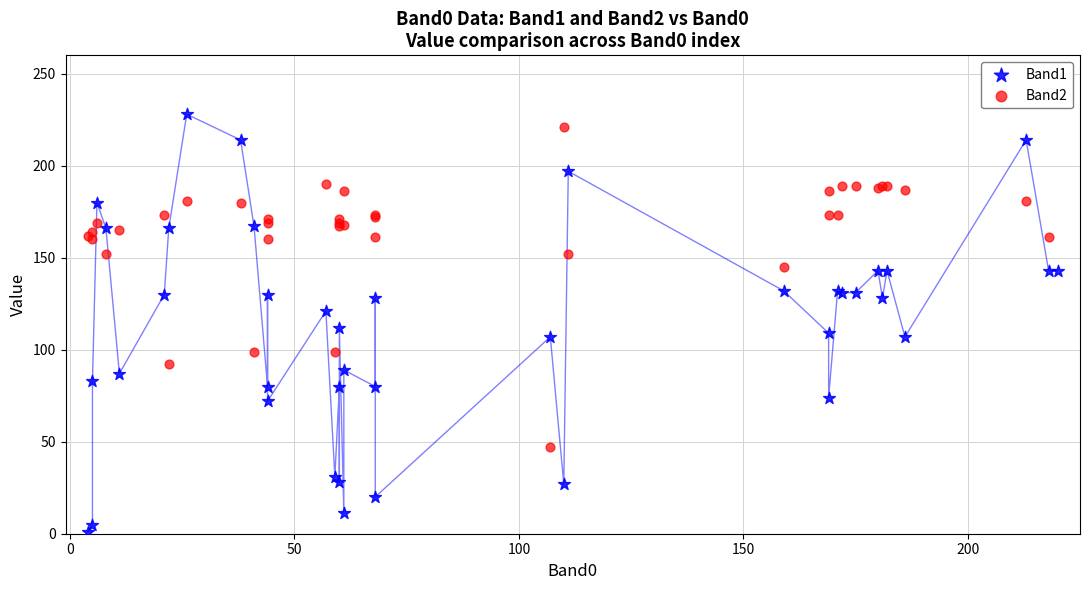

Which series has the largest total across all categories?

Band2